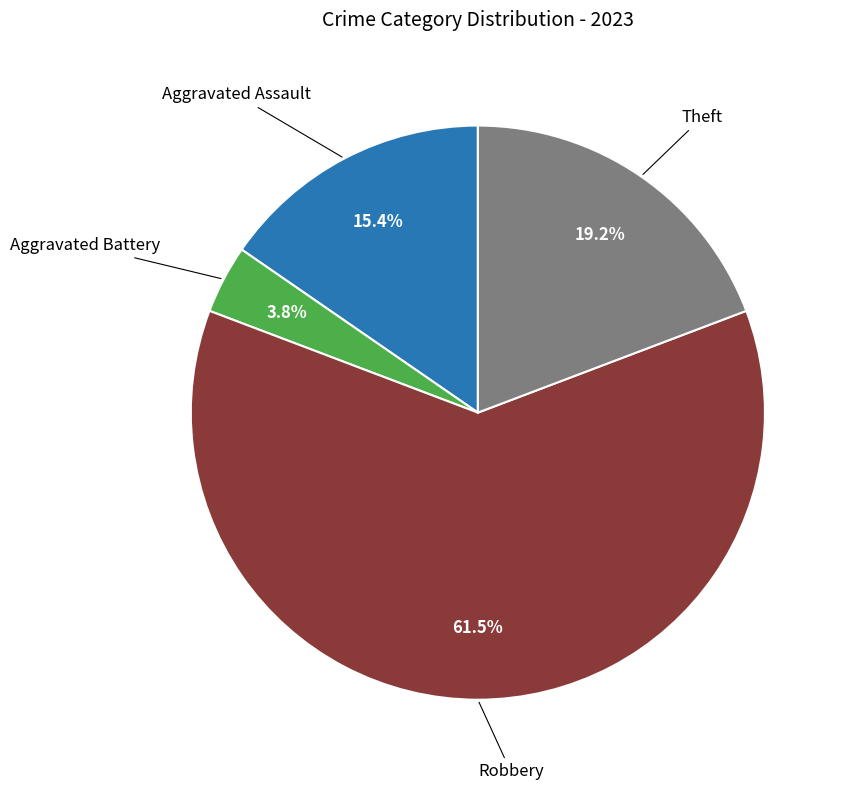

Does any single category account for the majority?

Yes